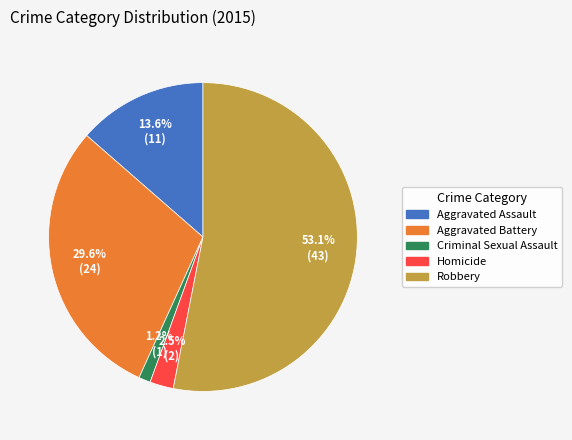

Which has a higher value, Robbery or Homicide?

Robbery